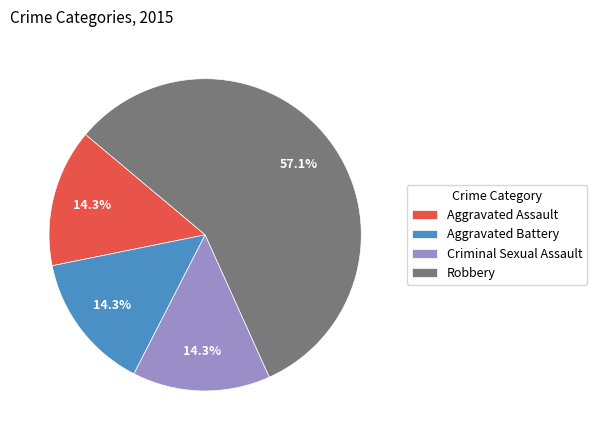

What percentage do Aggravated Assault and Robbery together represent?

71.4%